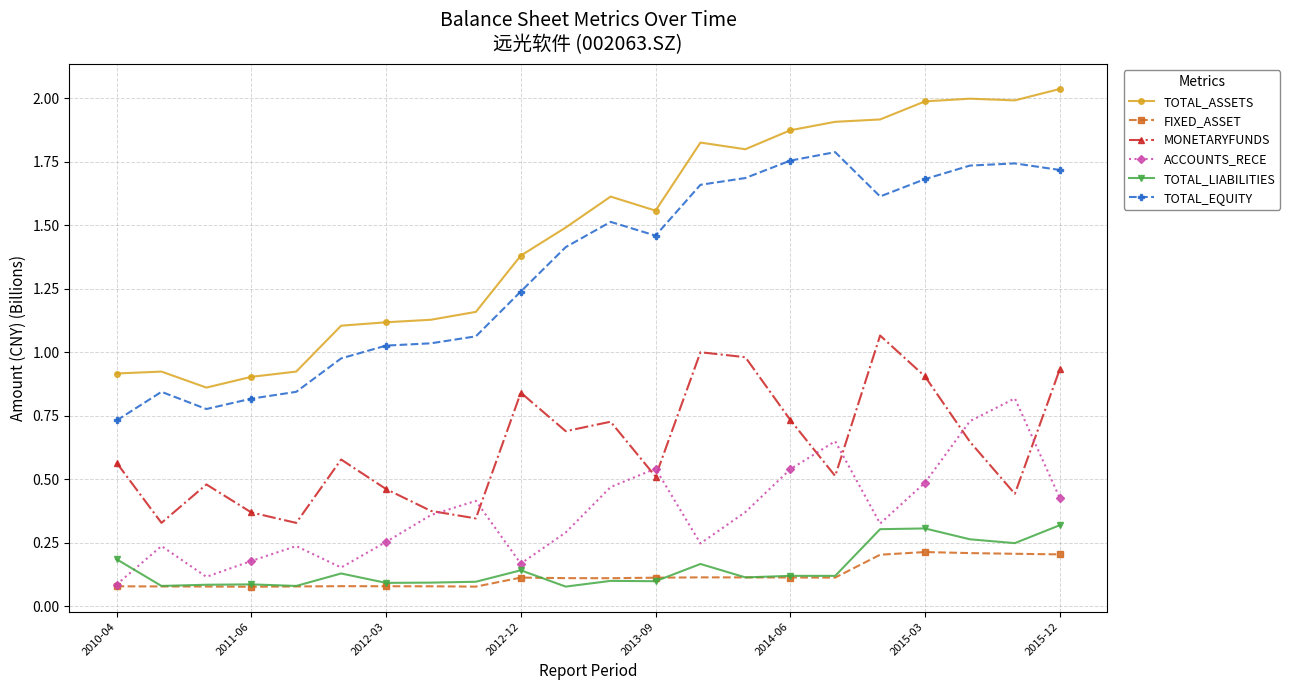

In TOTAL_EQUITY, how many points are lower than both neighbors (excluding endpoints)?

3